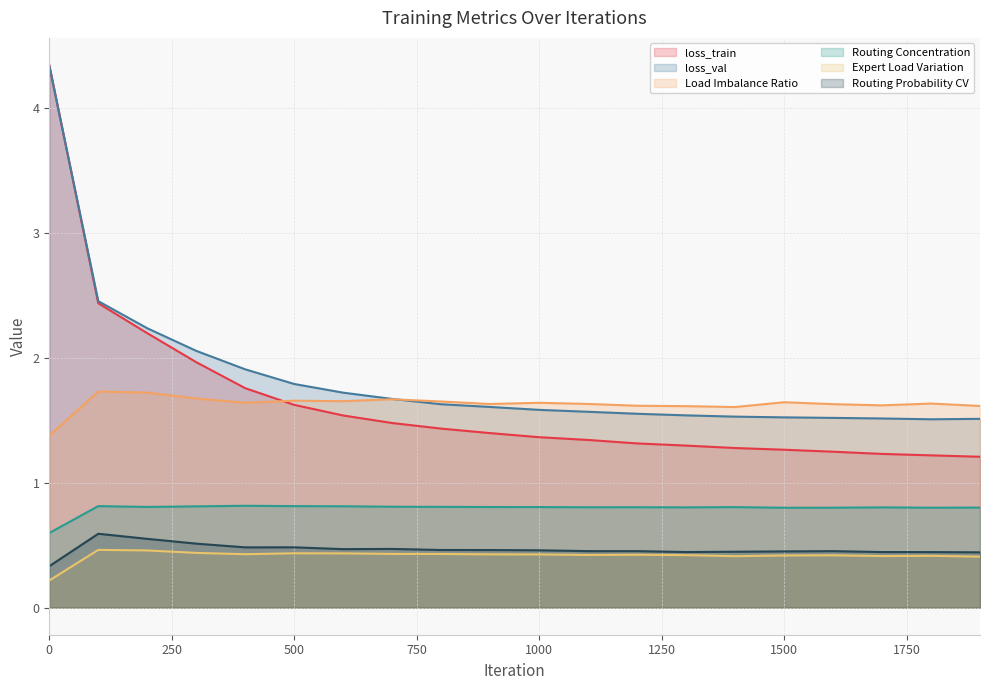

What is the difference between the highest and lowest values at 0?

4.1